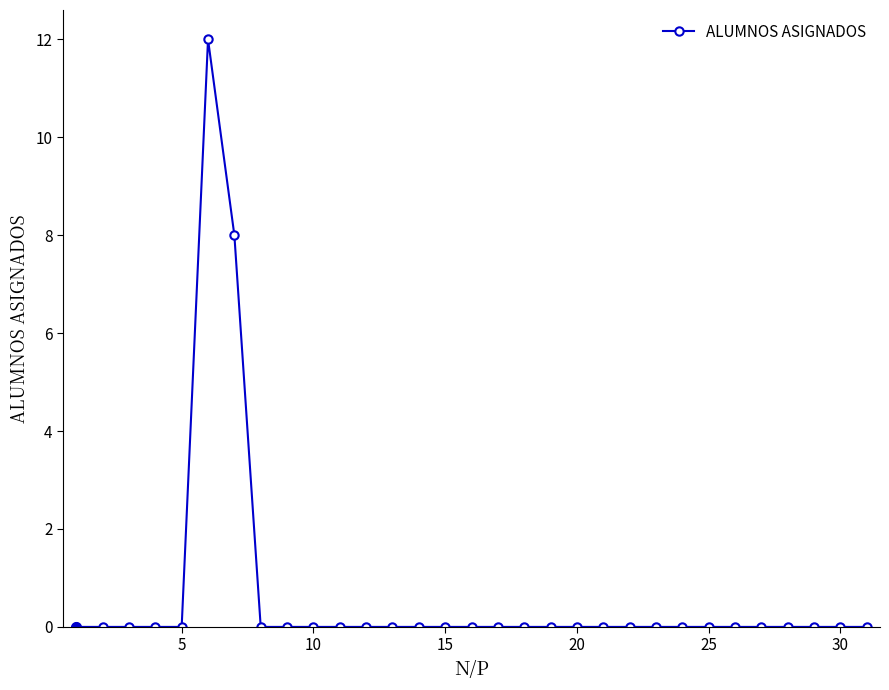

How many data points does each series have?

31